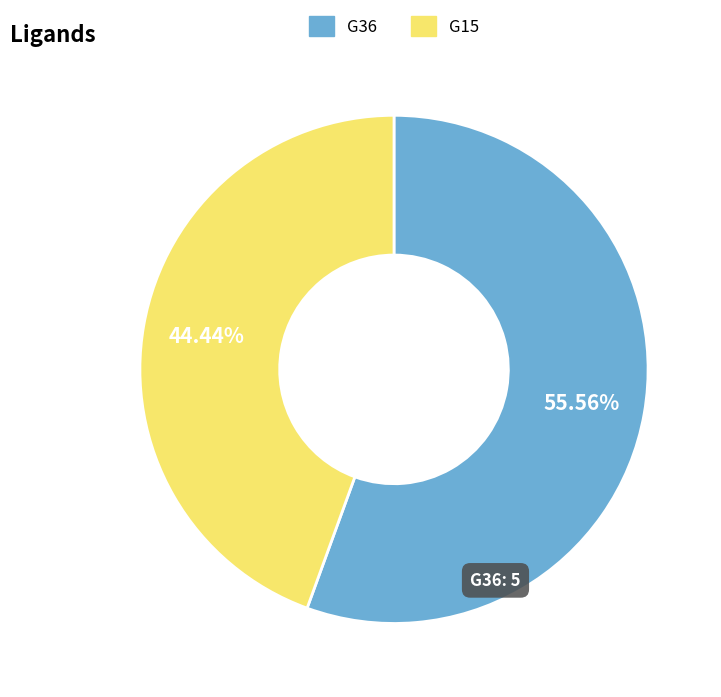

Rank the categories by value from highest to lowest.

G36, G15